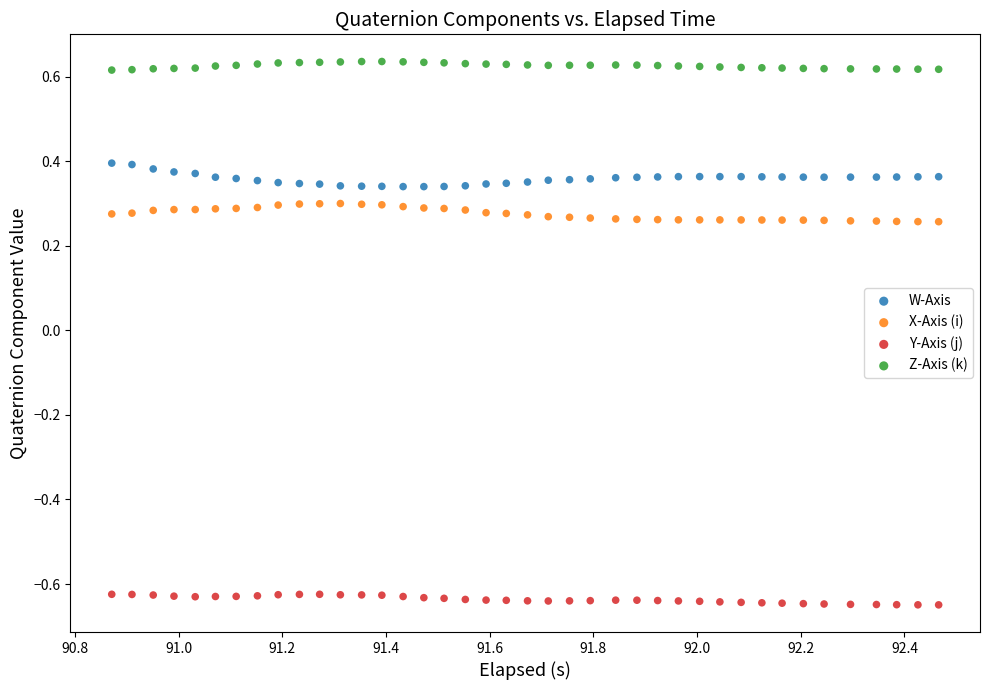

What is the X range (max minus min) for the scatter plot?

1.6